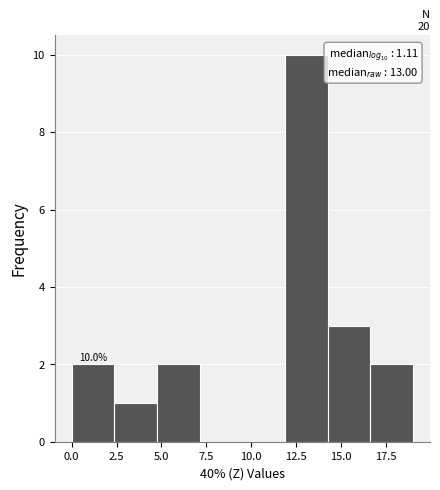

Which range on the x-axis has the tallest bar?

12.0 to 14.5